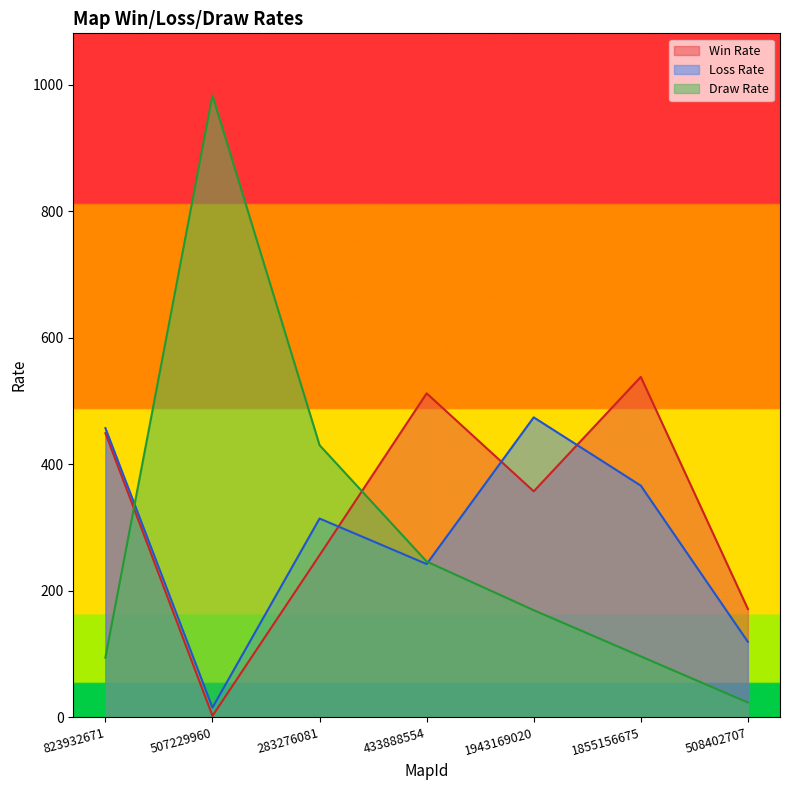

Read the Draw Rate value at 508402707, to the nearest 10.

20